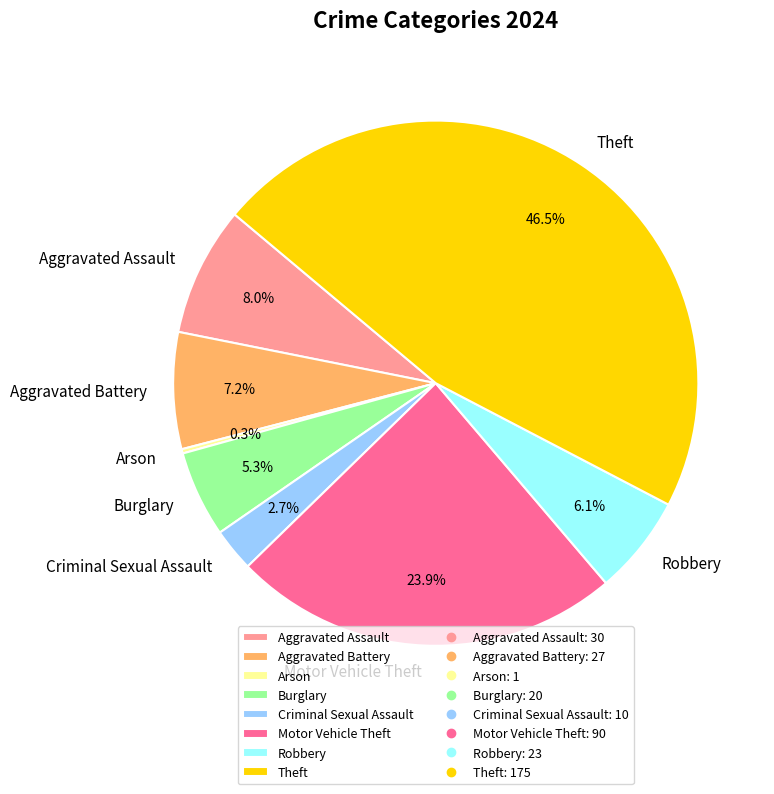

The Robbery slice represents 1% of the pie. True or false?

False